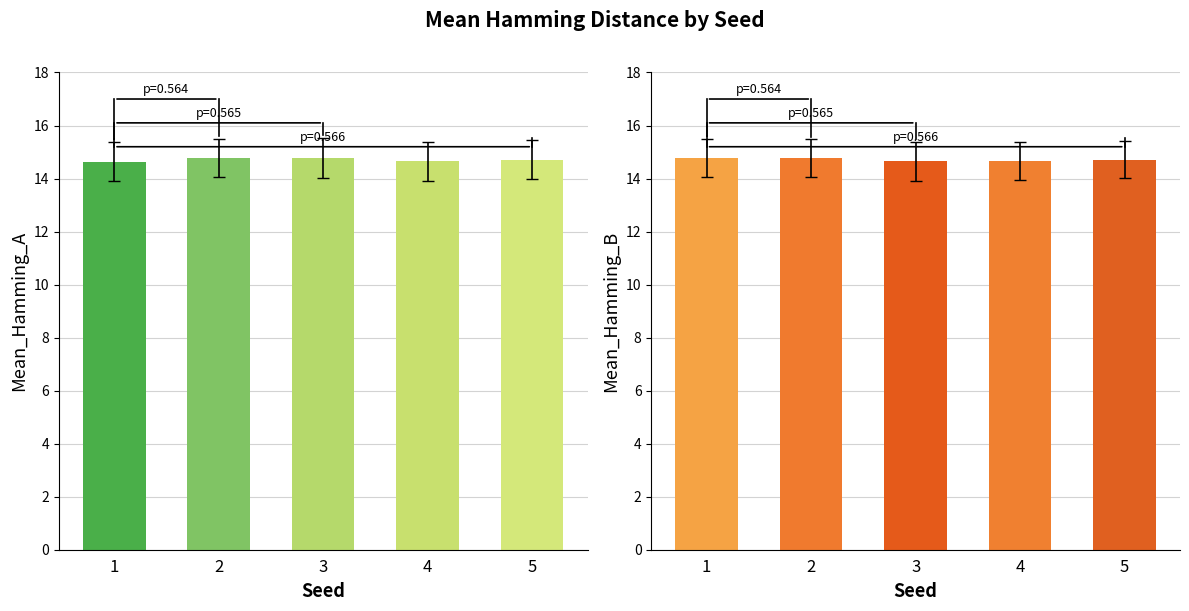

Is it true that Mean_Bit_Alignment equals 0.2 at 6?

False